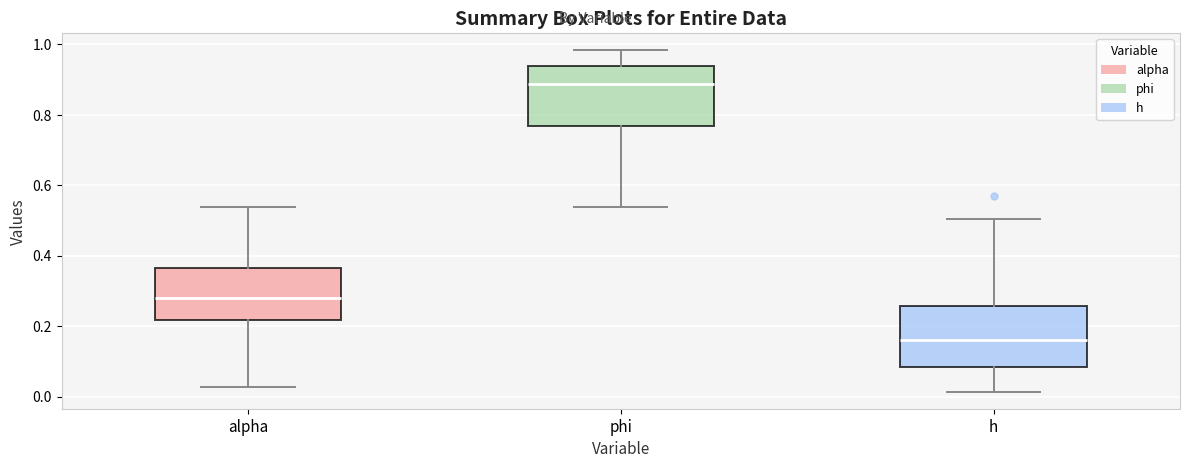

Which box has the highest median line?

phi